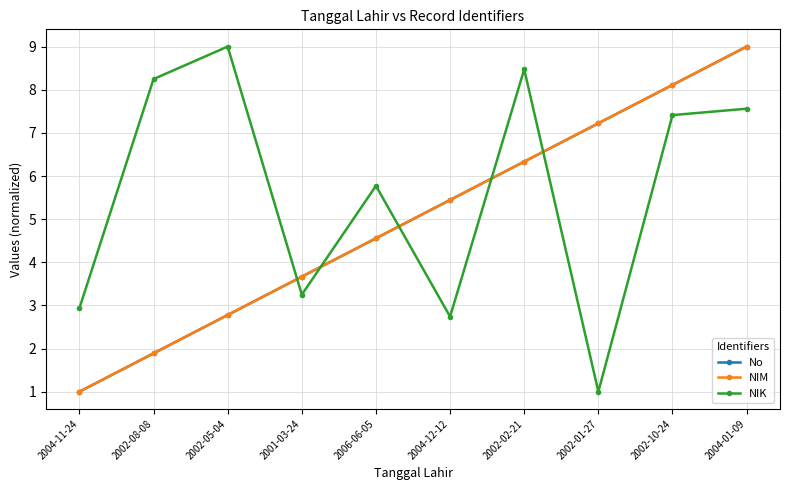

Is this an area chart (filled region under the line)?

No